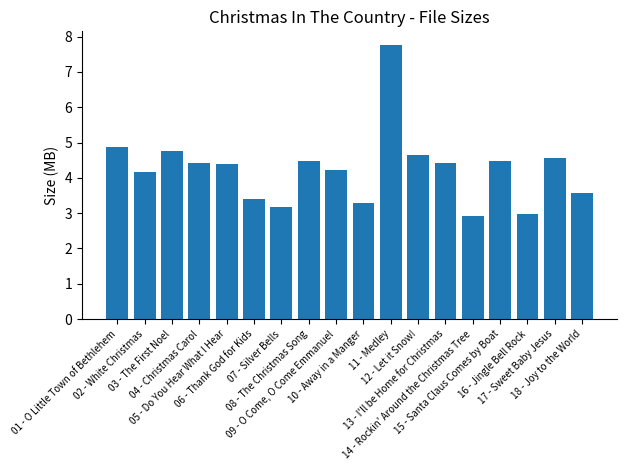

What is the smallest value displayed?

2.9